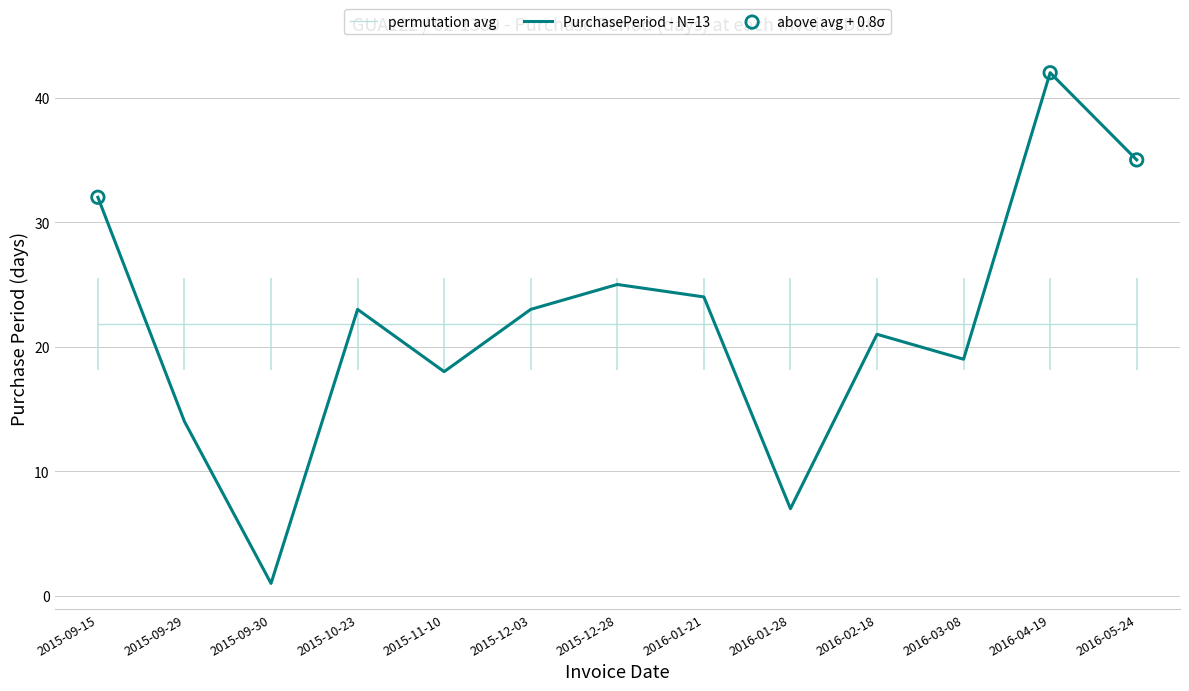

What is the change in value from 2015-09-15 to 2016-01-28?

-25